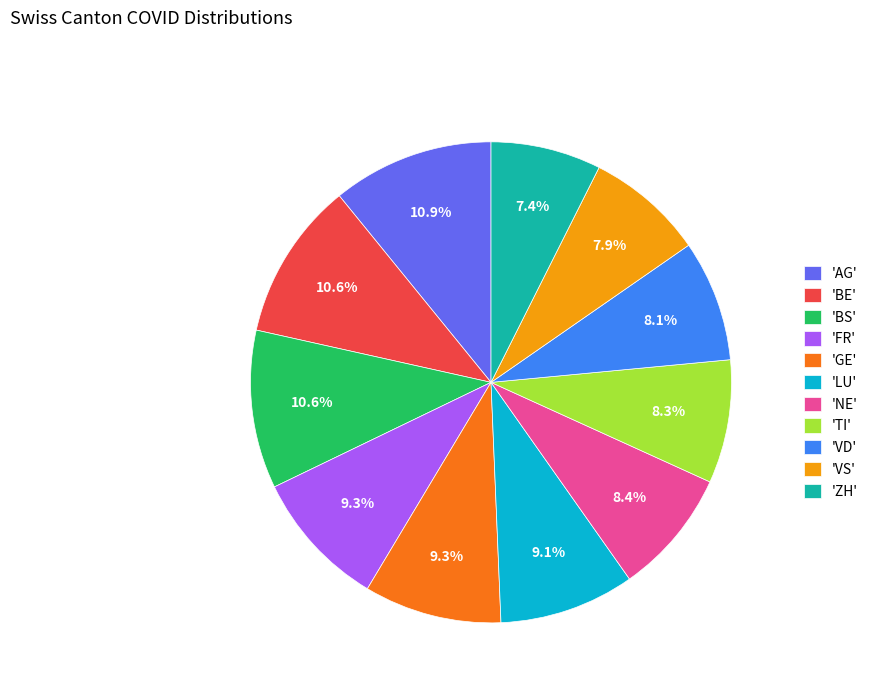

Count the number of slices in the pie.

11